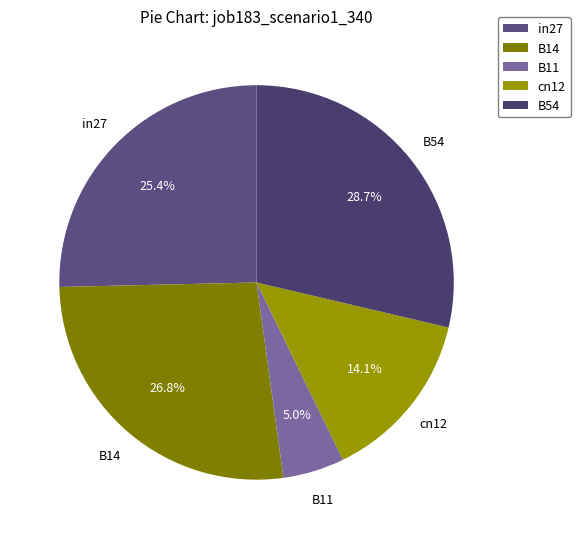

How many segments does this pie chart have?

5